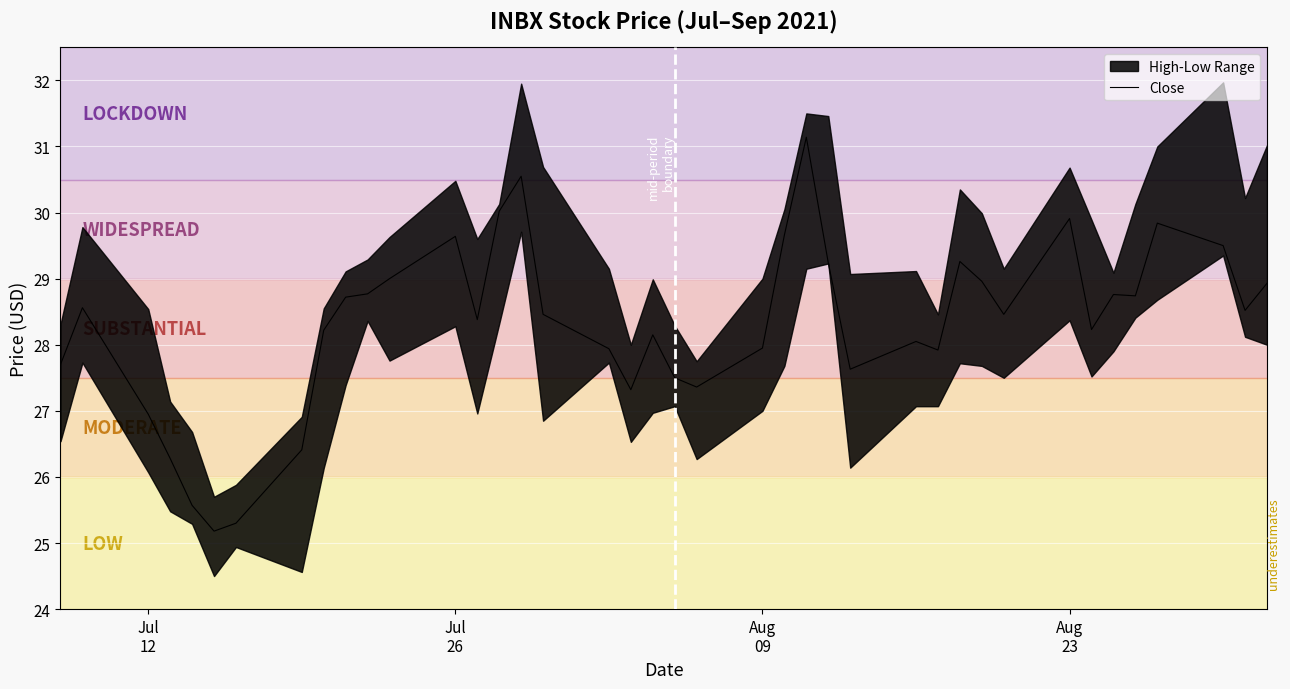

What is the difference between the second highest and minimum values?

5.4